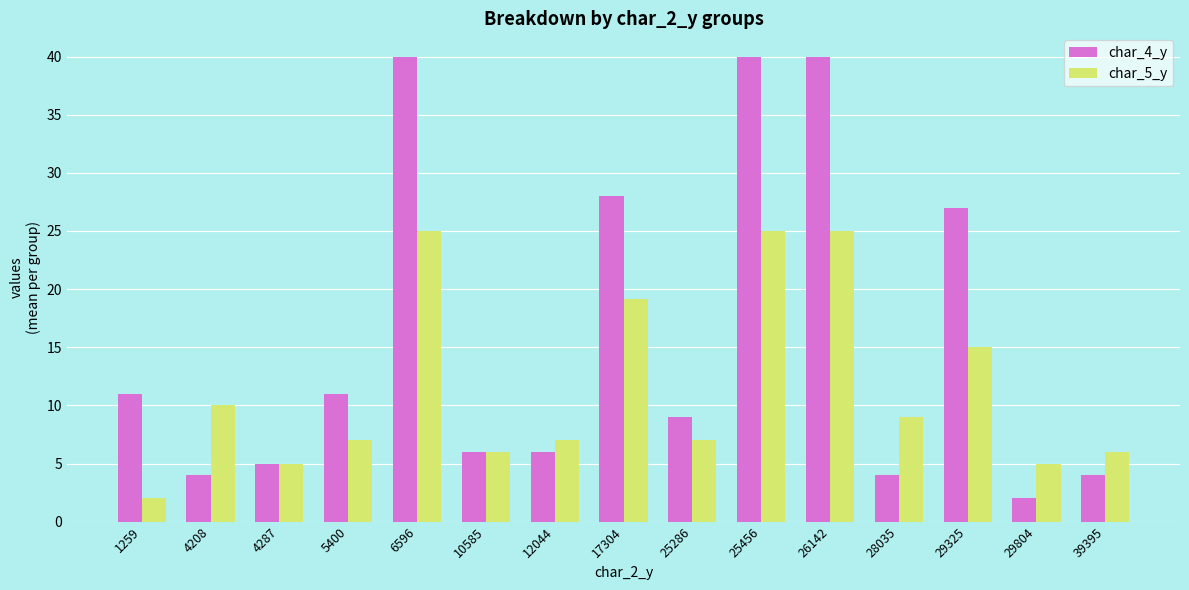

How many groups of bars are there?

15